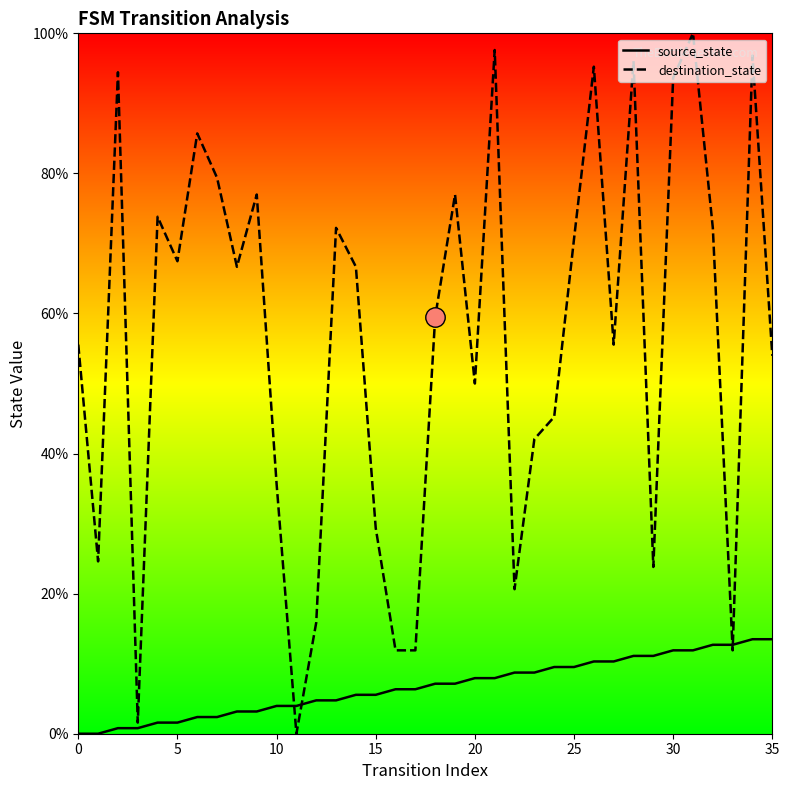

How many lines are shown in the chart?

2